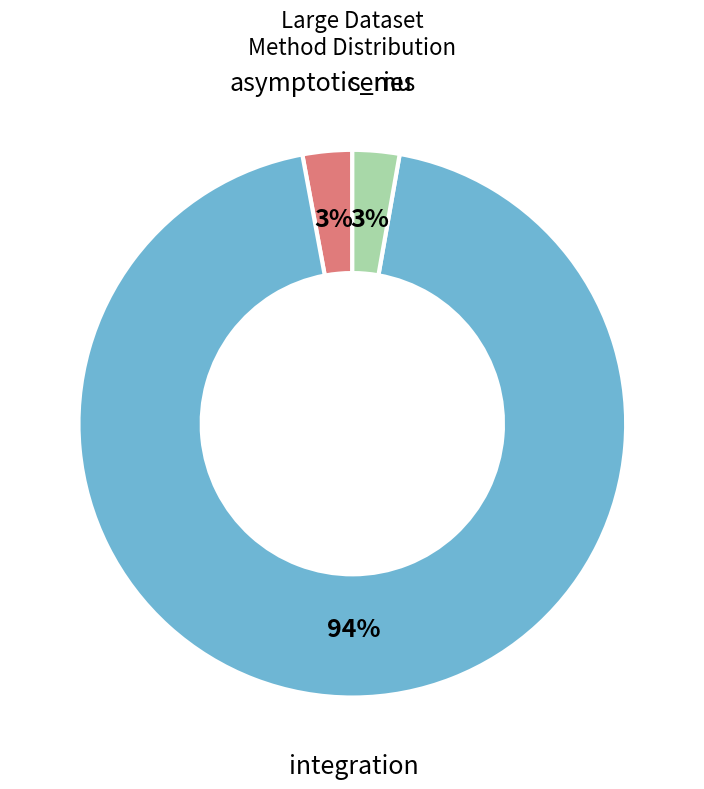

What is the largest slice in the pie chart?

integration